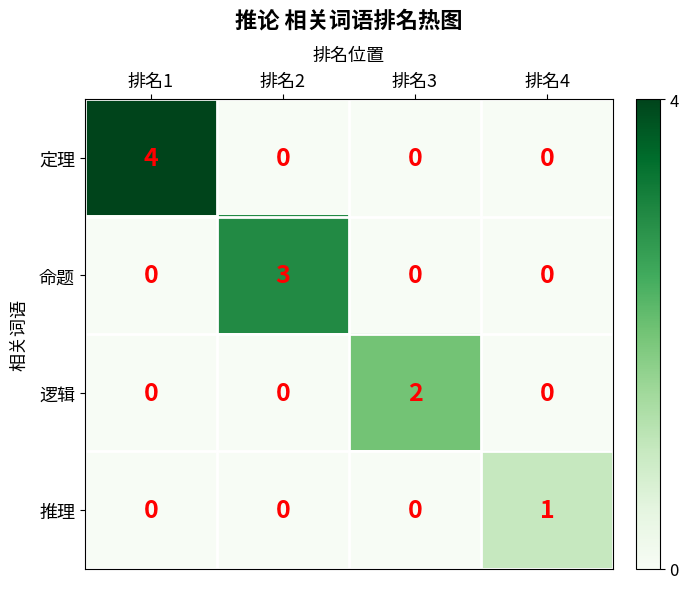

What is the sum of all 定理 values?

4